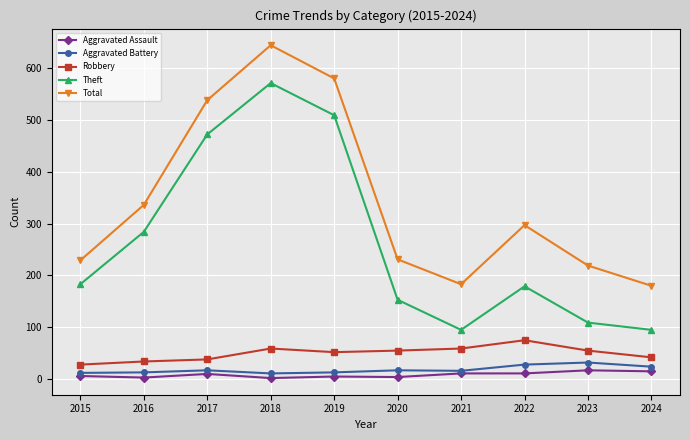

What is the greatest value displayed?

644